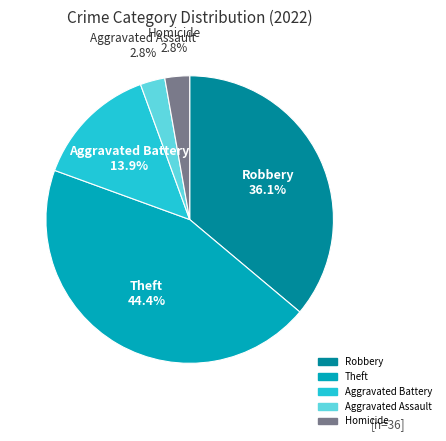

How many slices are in this pie chart?

5